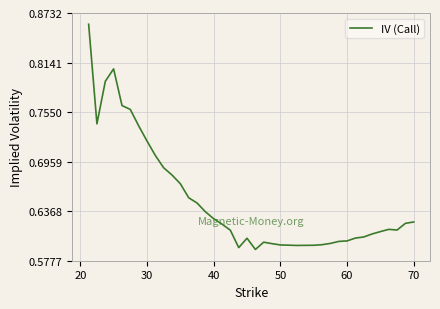

What is the difference between the maximum and minimum values?

0.3